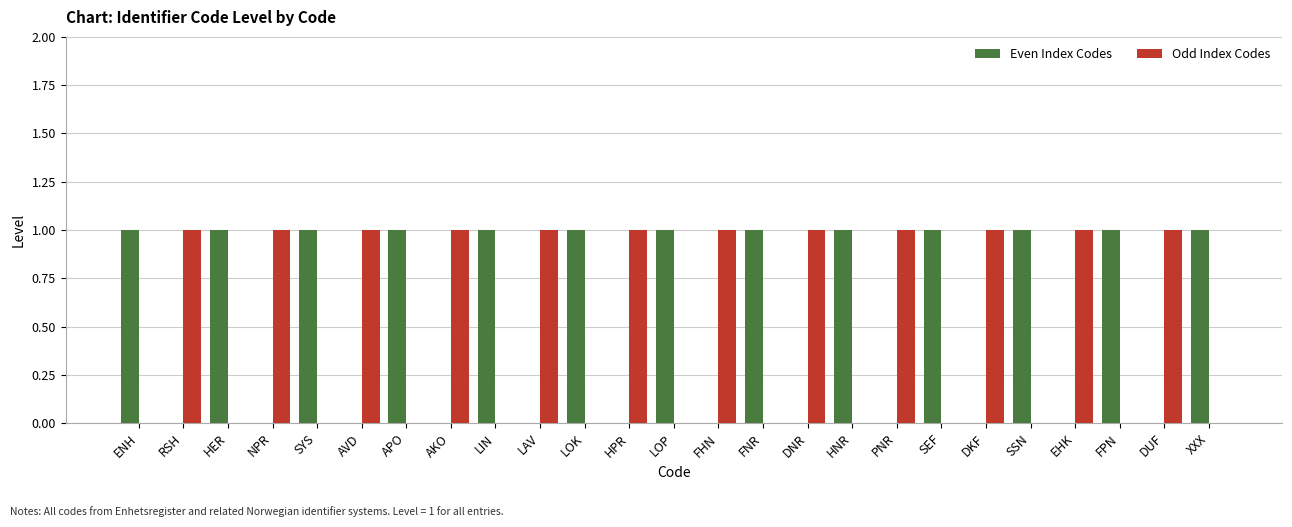

Is the value of Odd Index Codes at XXX greater than the value of Even Index Codes at FNR?

No